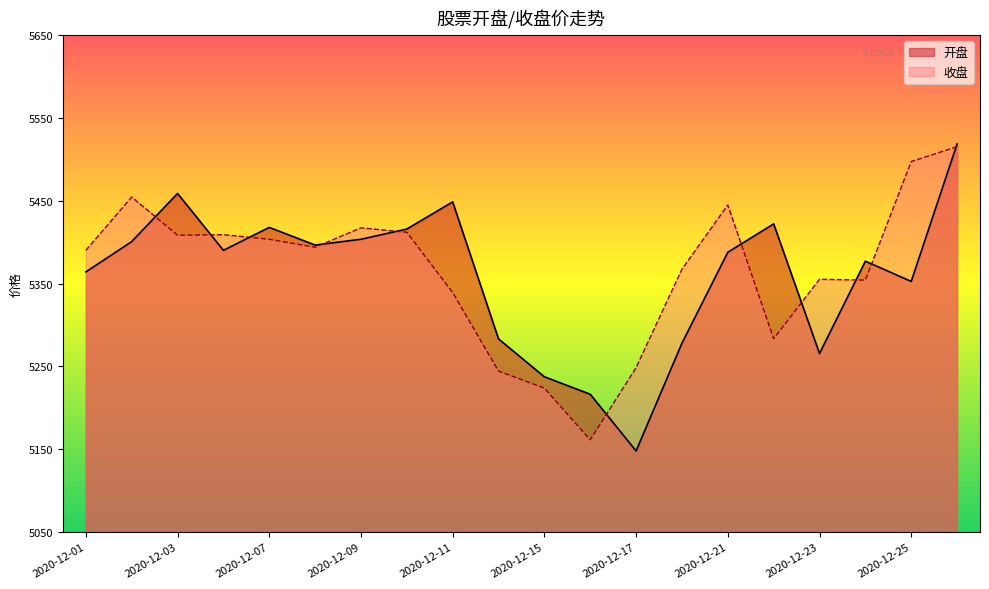

Is the value of 收盘 at 2020-12-21 greater than the value of 开盘 at 2020-12-18?

Yes